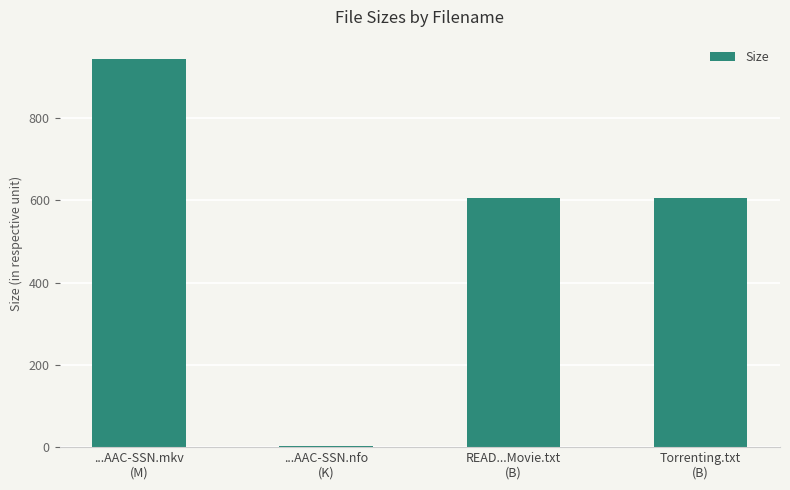

Reading right to left, list all the values displayed in this chart.

Torrenting.txt
(B)=605.0	READ...Movie.txt
(B)=605.0	...AAC-SSN.nfo
(K)=3.4	...AAC-SSN.mkv
(M)=944.0